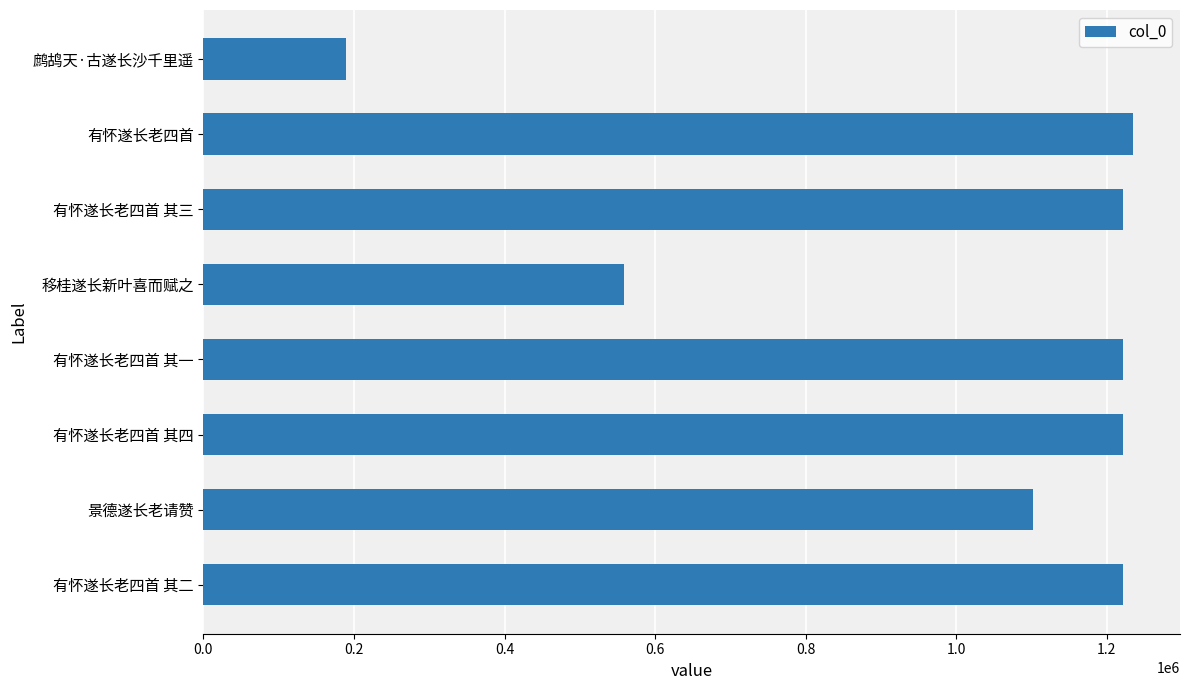

Approximately how many times larger is the value at 有怀遂长老四首 其一 compared to 移桂遂长新叶喜而赋之?

2.2